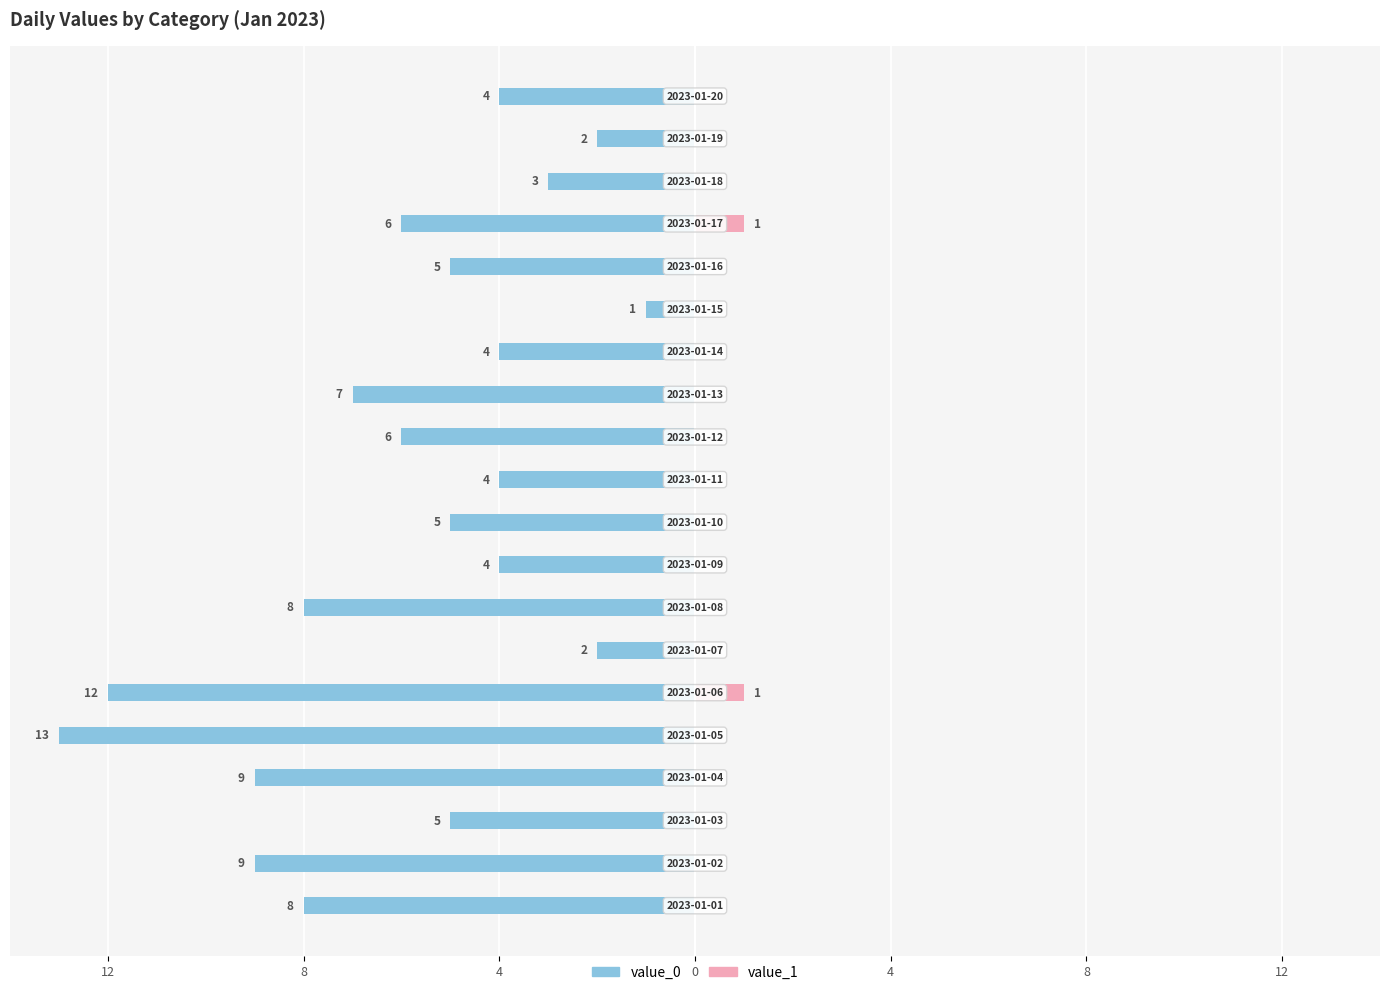

What is the sum of all value_0 values?

-117